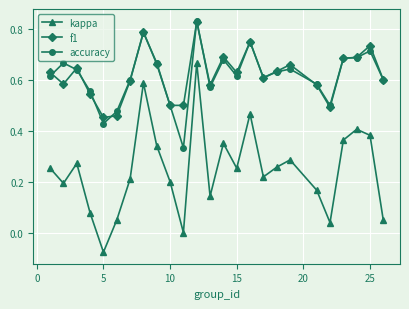

Which series has the widest spread of values?

kappa